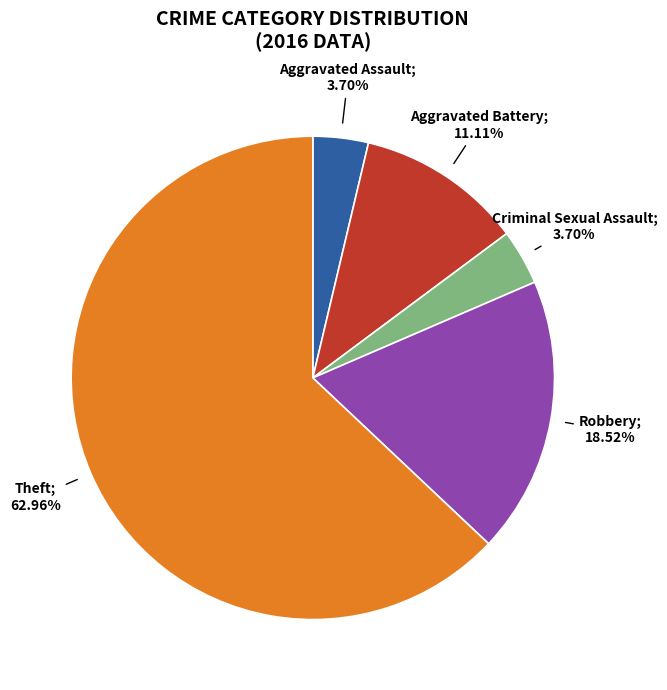

Does any single category account for the majority?

Yes